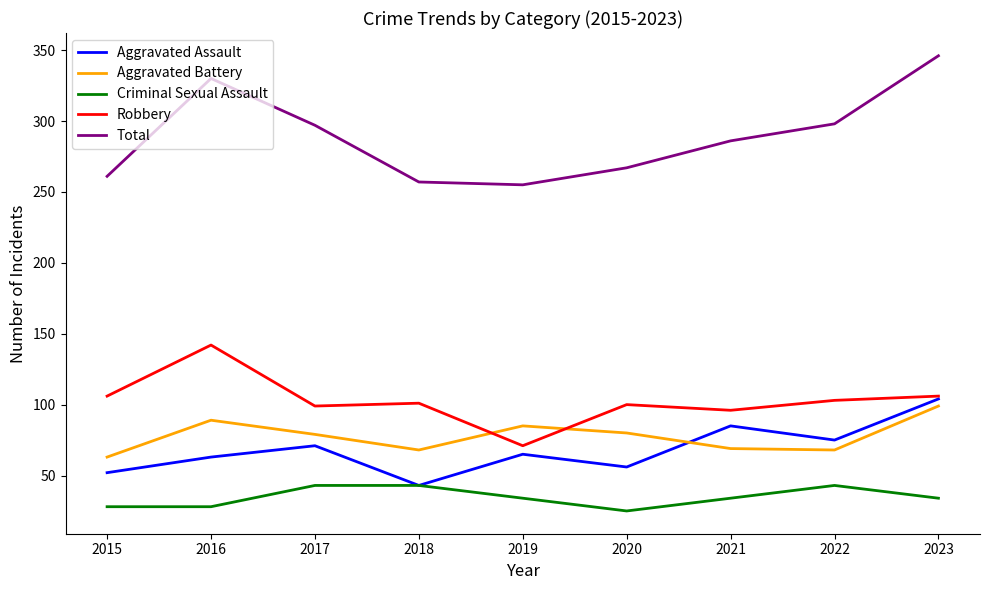

Read the Aggravated Battery value at 2020.

80